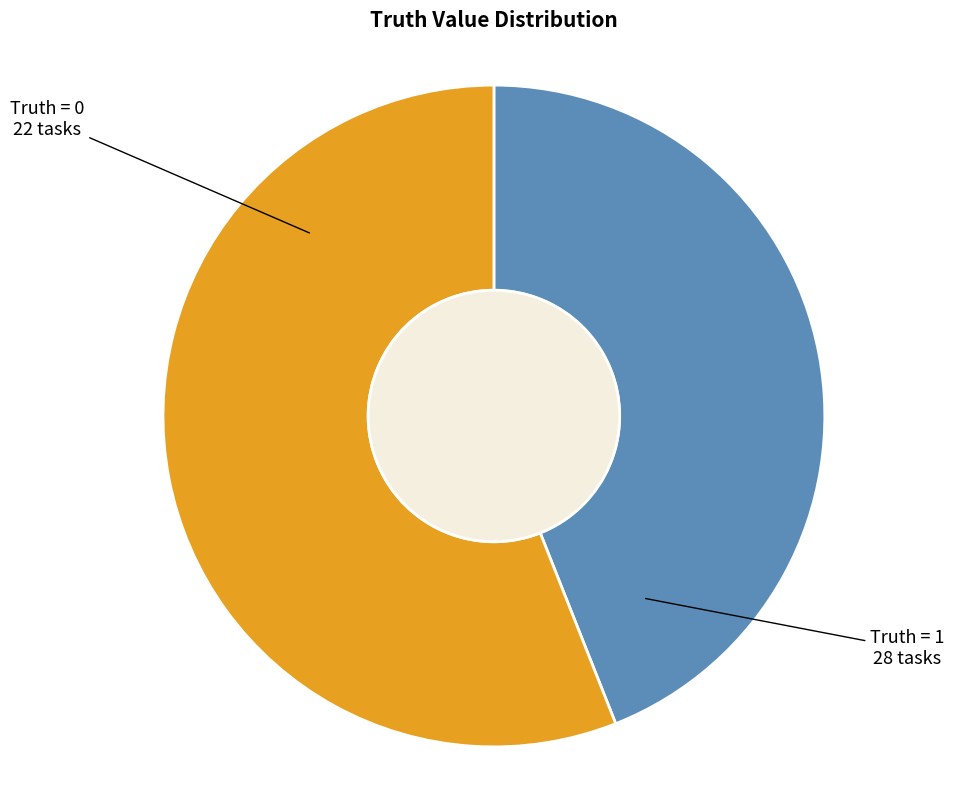

Is there any slice that represents more than half of the pie?

Yes